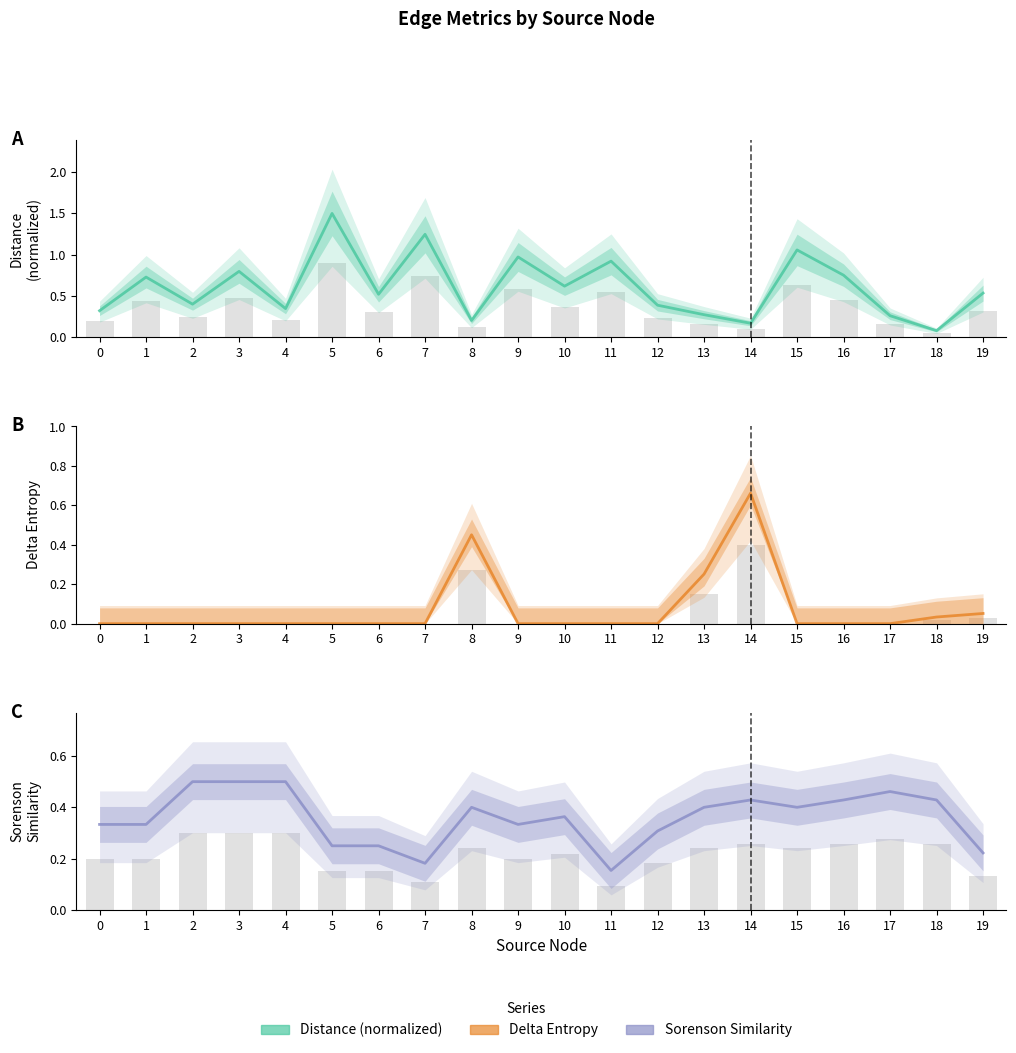

Rank the series at 10 from highest to lowest value.

distance, Sorenson_Similarity, Delta_Entropy